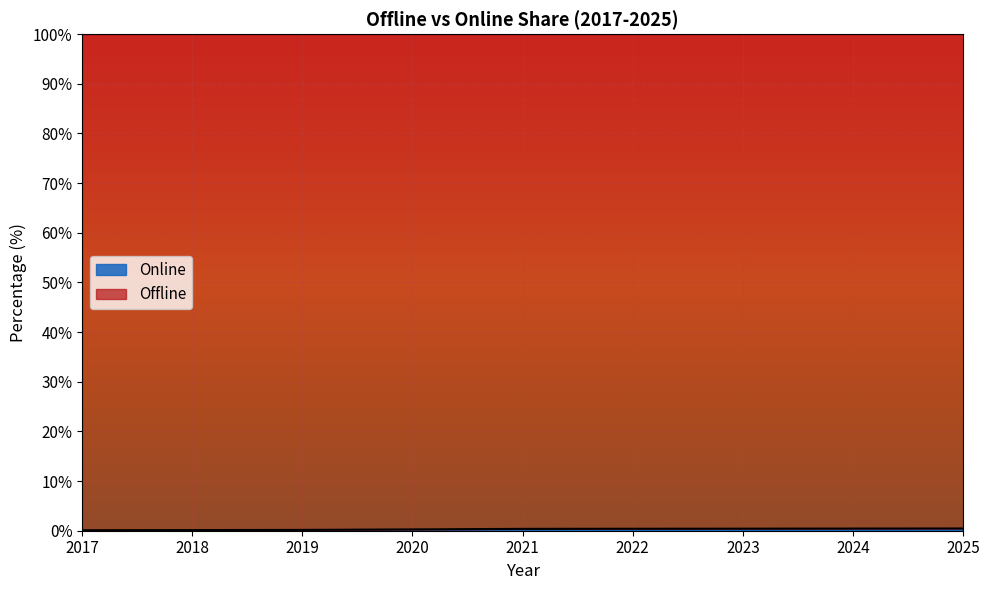

Does the chart display data point markers on the line(s)?

No